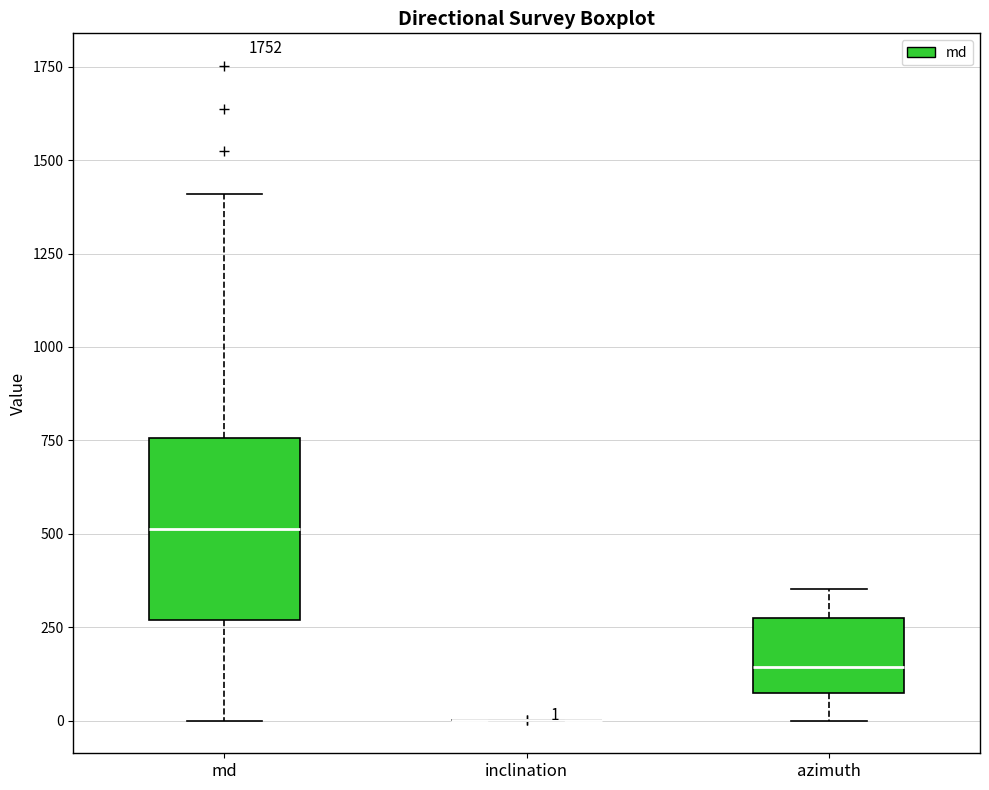

Which box is the tallest, from its lower edge to its upper edge?

md